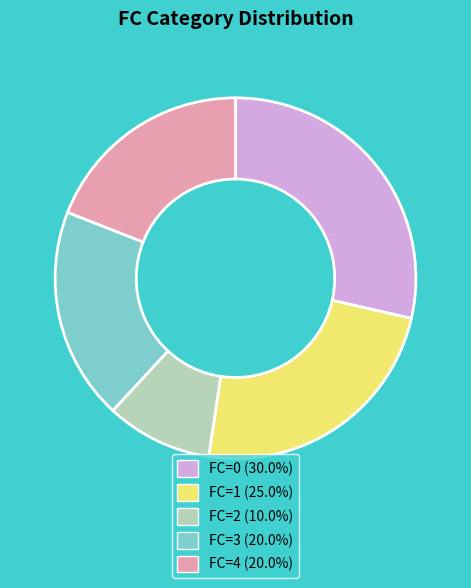

Do FC=1 (25.0%) and FC=3 (20.0%) together represent more than half of the pie?

No